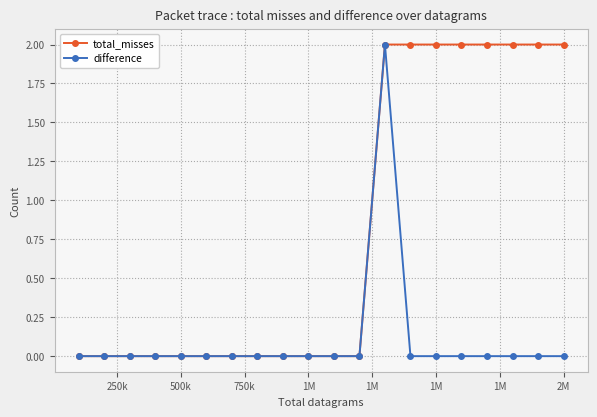

What is the difference between the maximum and minimum values in the difference series?

2